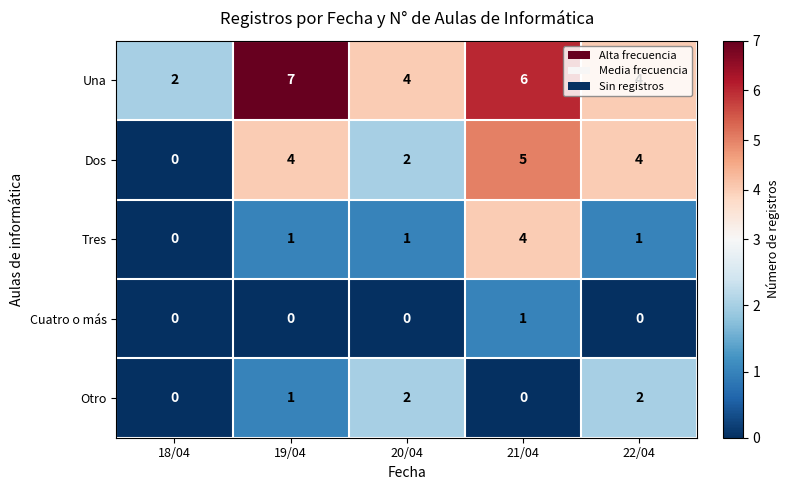

What is the average value of the Una series?

5